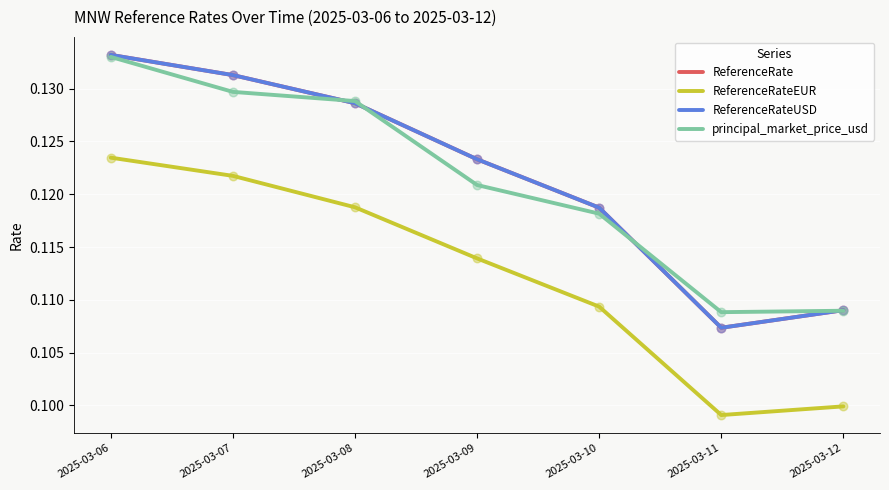

At which category is the sum across all series the highest?

2025-03-06